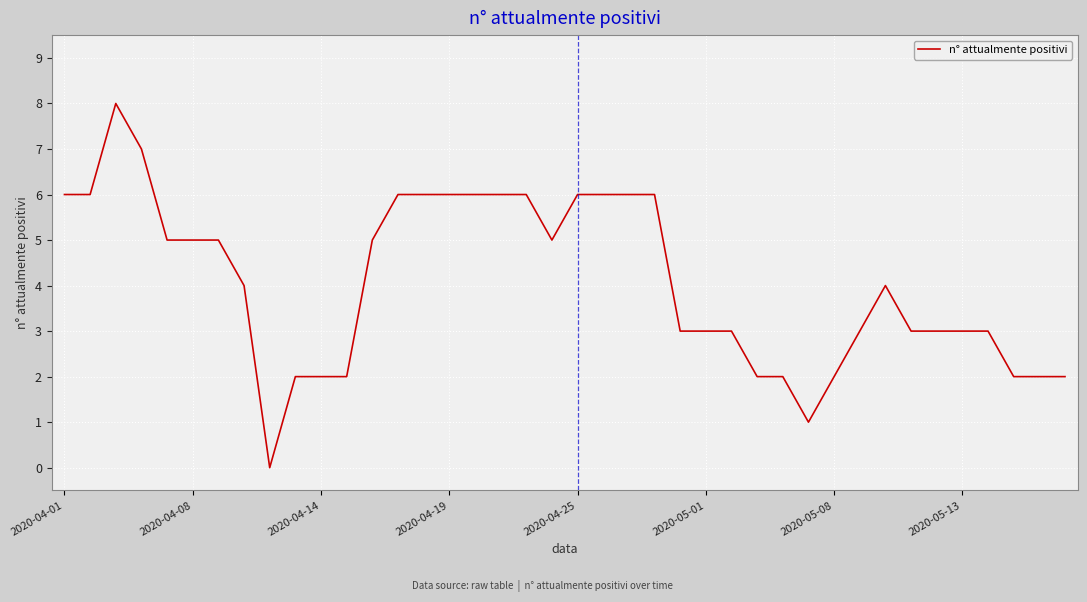

How many interior local peaks (higher than both neighbors) does the data have?

2